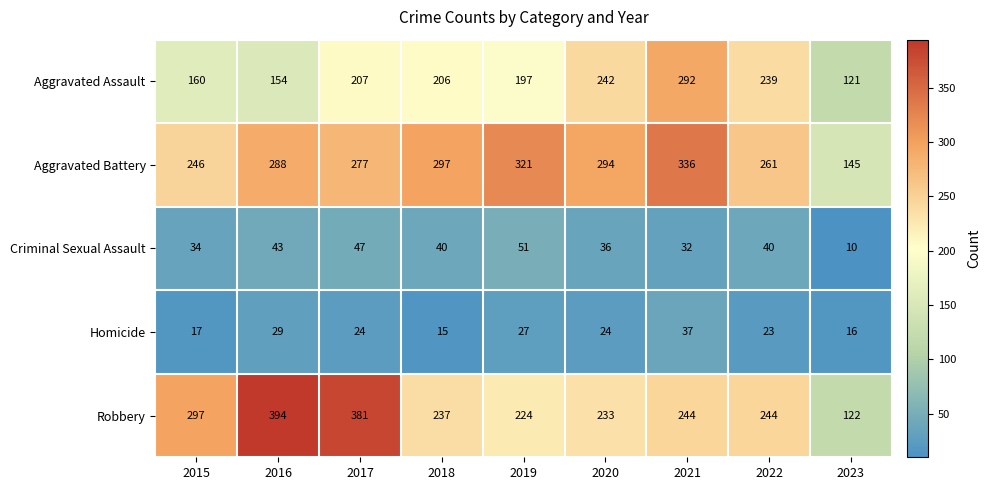

At 2016, list the series in order from smallest to largest.

Homicide, Criminal Sexual Assault, Aggravated Assault, Aggravated Battery, Robbery